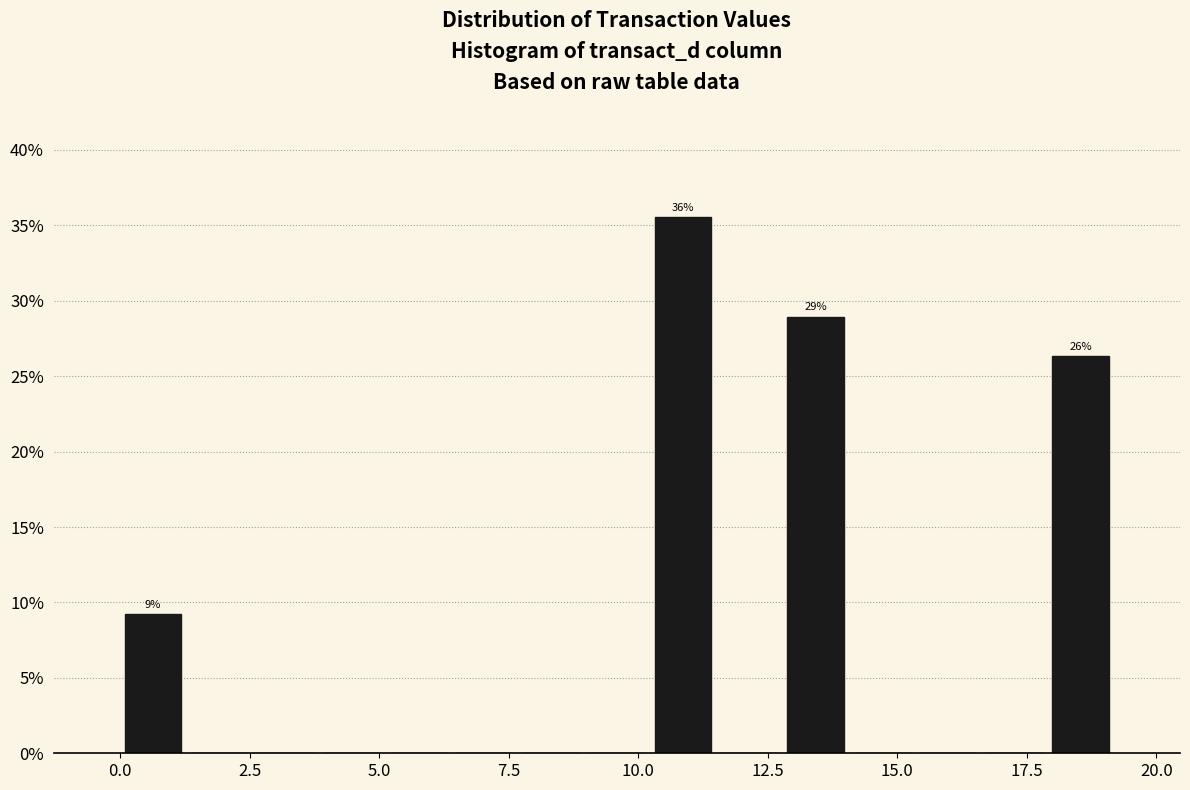

Around what value on the x-axis is the tallest bar? Give the approximate position of its centre, as read against the axis.

11.0